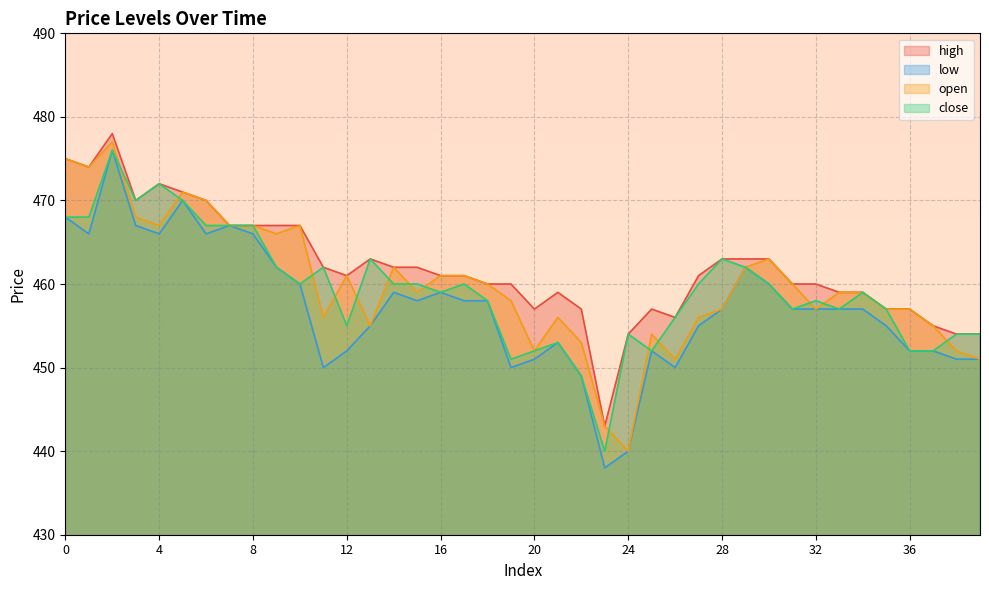

True or false: close and low intersect in this chart.

False